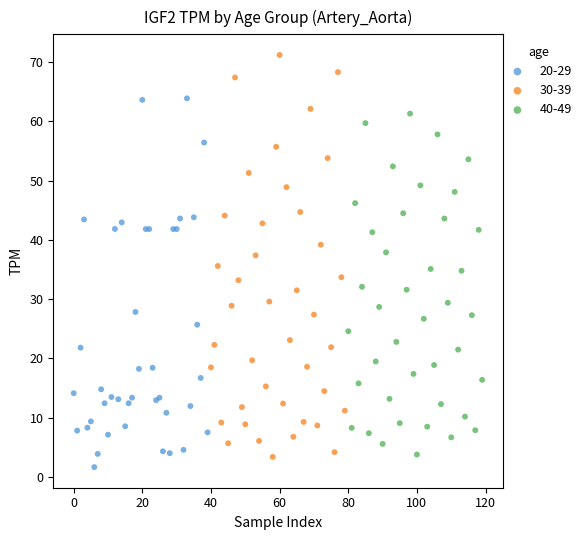

Which series reaches the maximum Y coordinate?

30-39